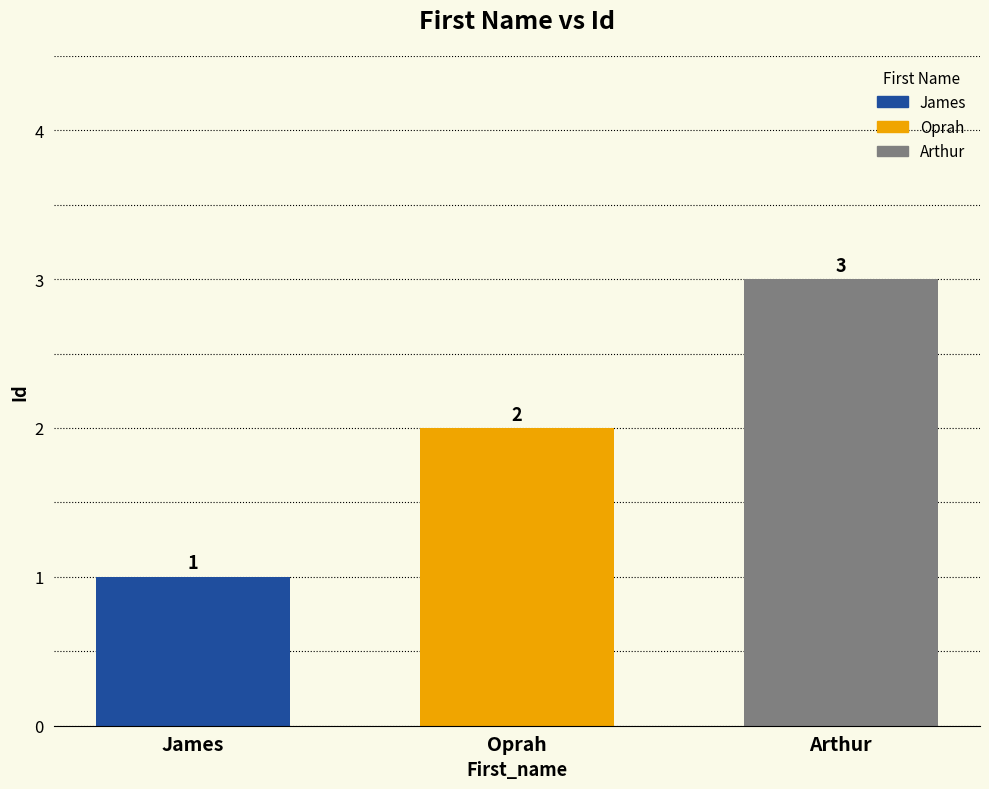

Rank the categories by value from highest to lowest.

Arthur, Oprah, James